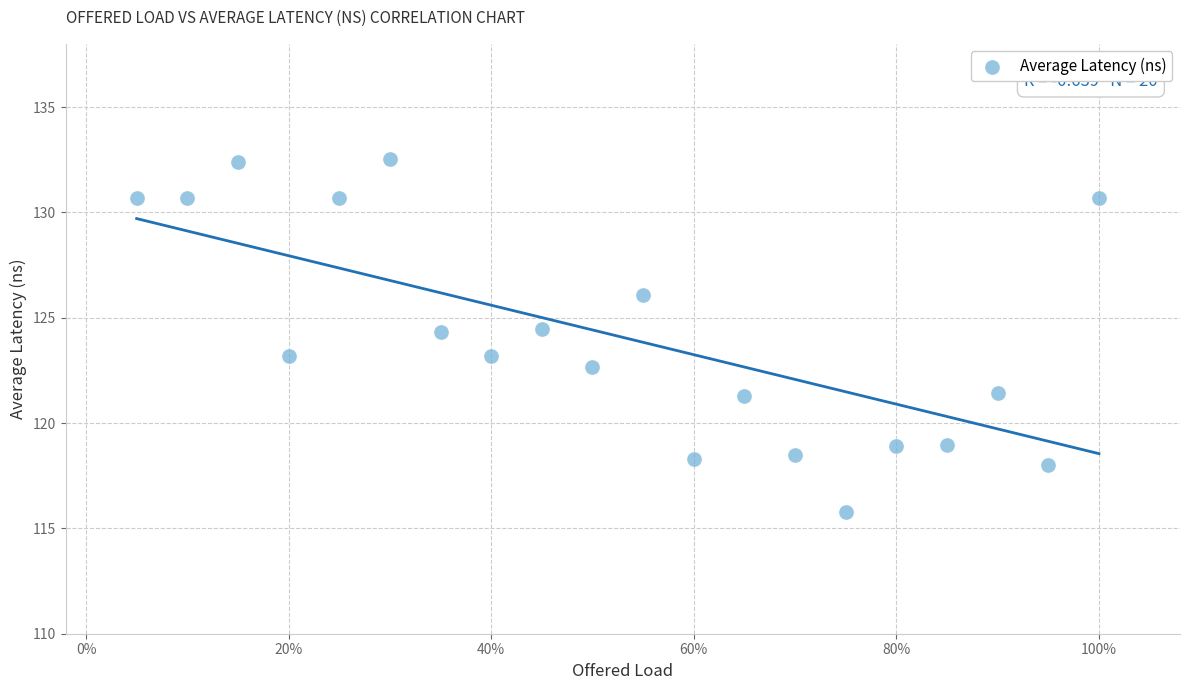

What is the range of Y values (max minus min)?

16.8